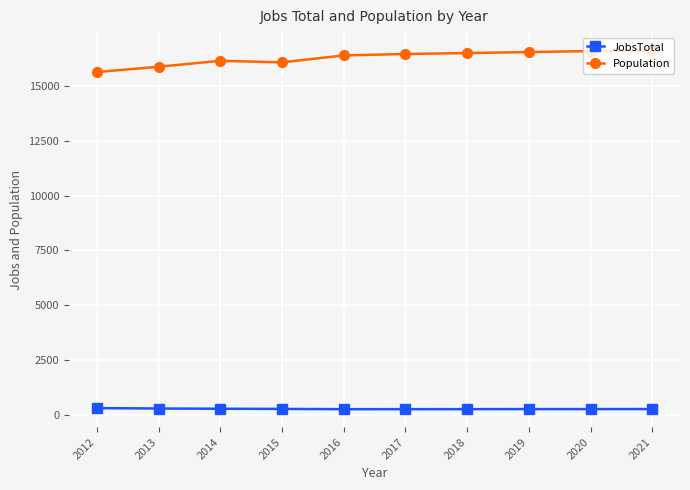

Is the value of JobsTotal at 2016 greater than the value of Population at 2017?

No